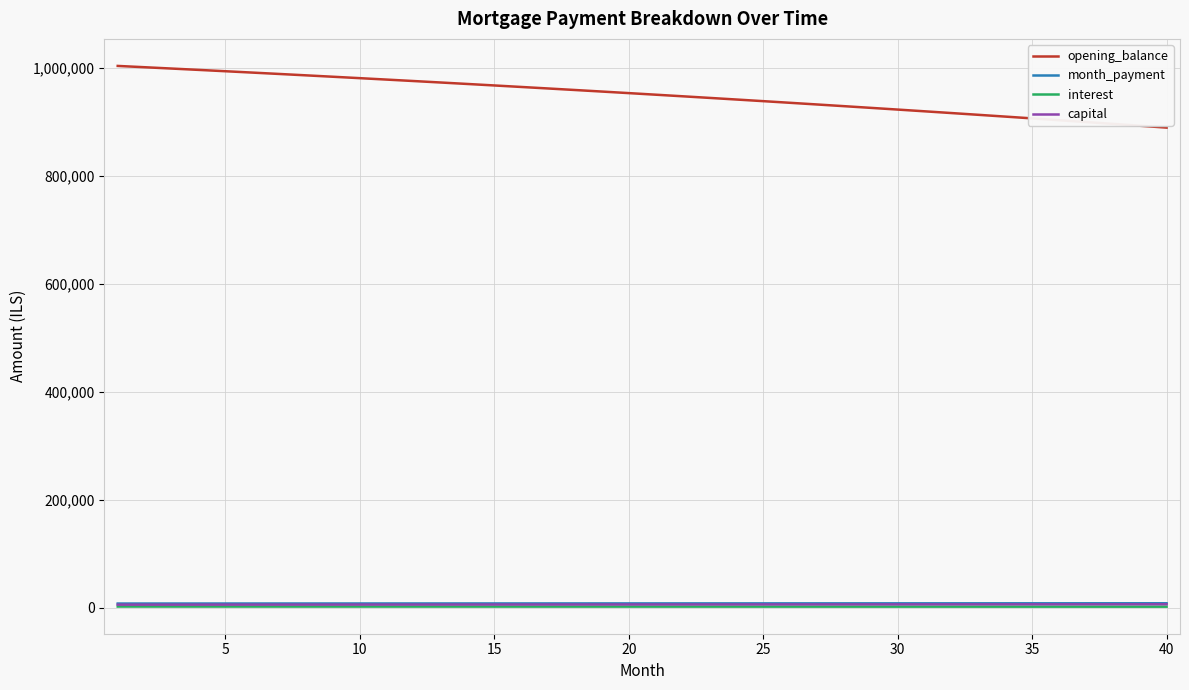

True or false: capital and opening_balance cross at least once.

False